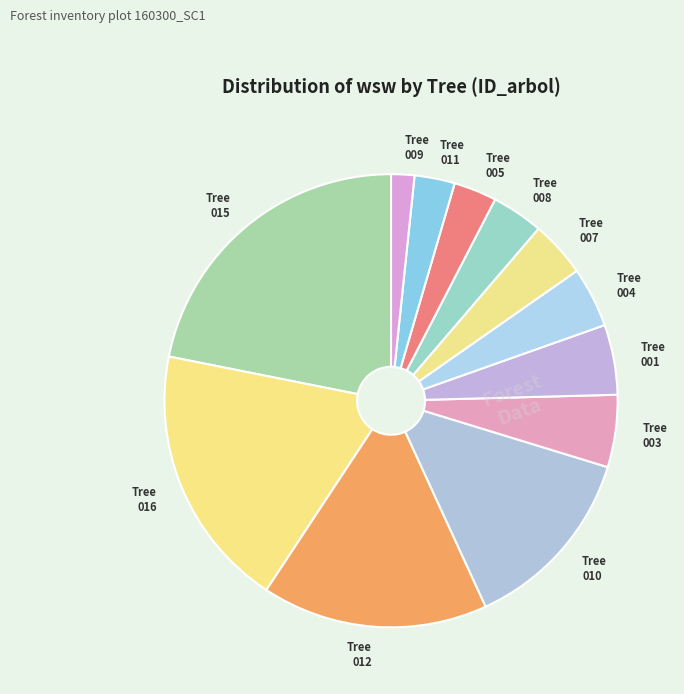

What is the ratio of the value at Tree 009 to the value at Tree 003?

0.3